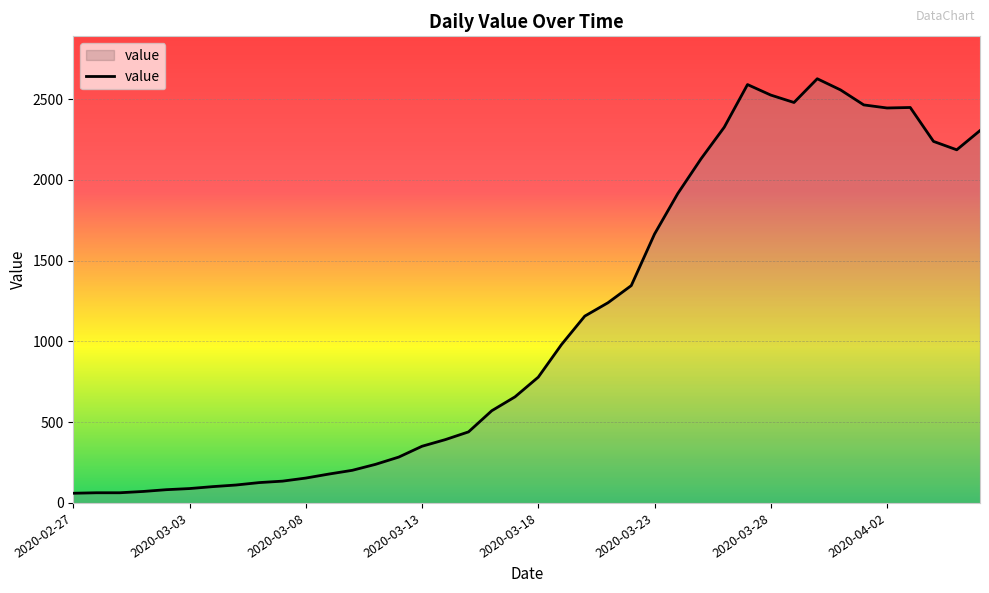

What is the difference between the maximum and minimum values?

2567